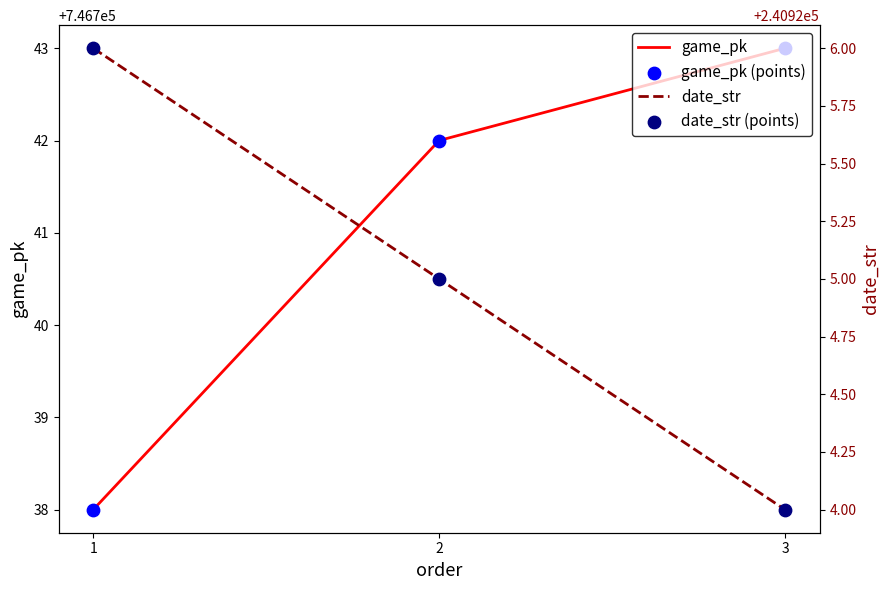

Which series contains the highest Y value?

game_pk